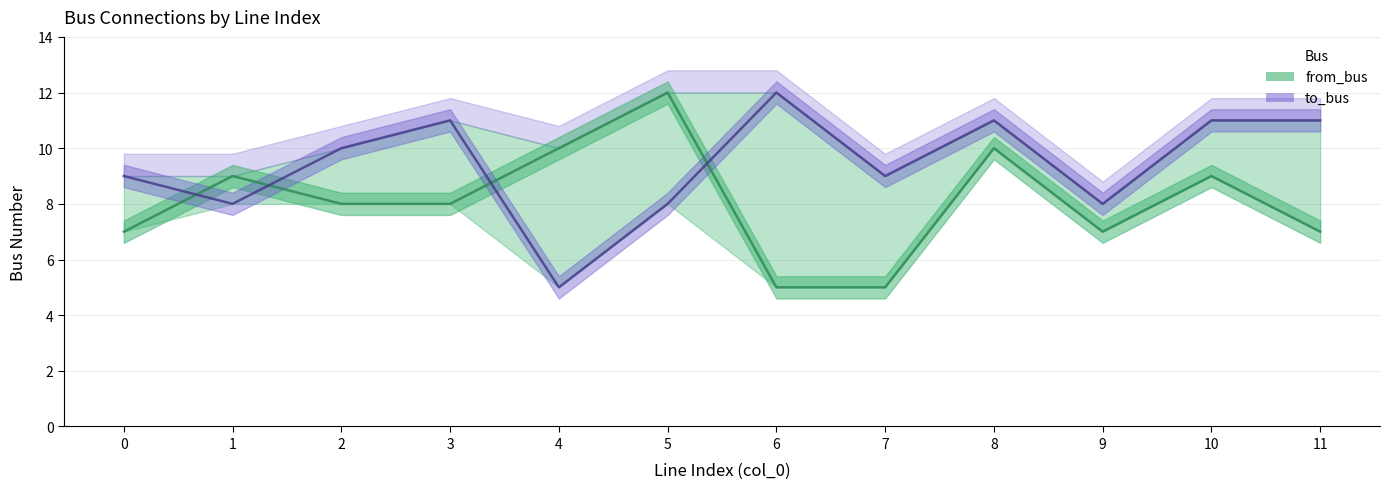

What are all the series names shown in the legend?

from_bus, to_bus